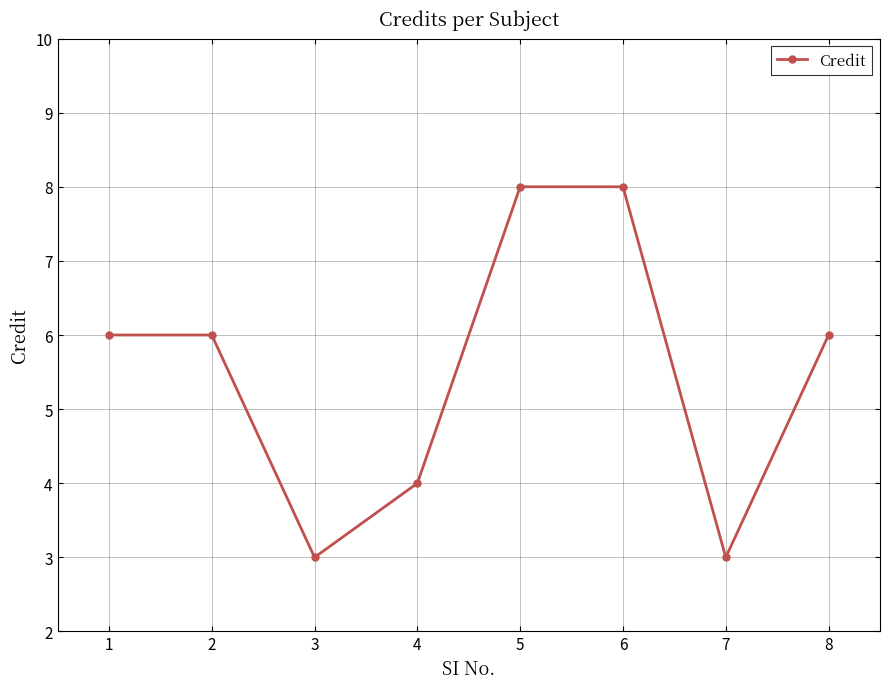

How many categories are shown in the chart?

8